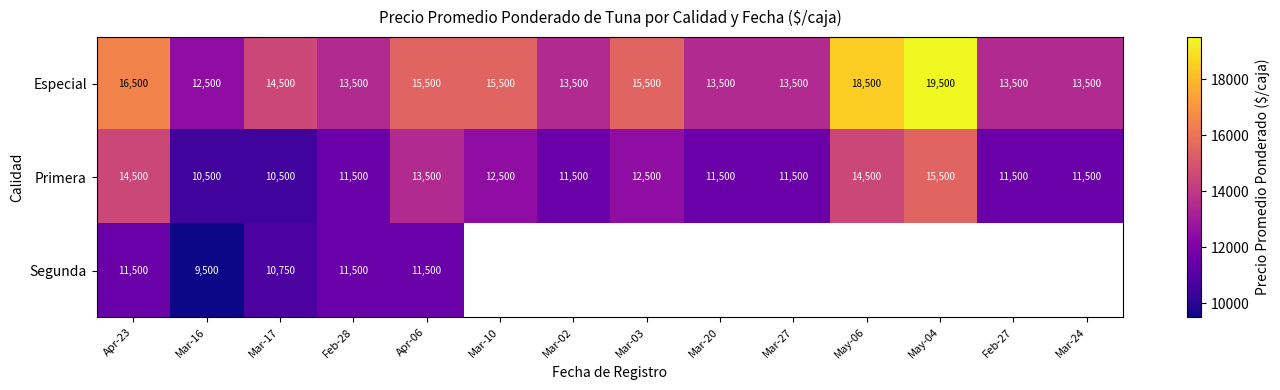

What is the difference between the second highest and second lowest values in the Primera series?

4000